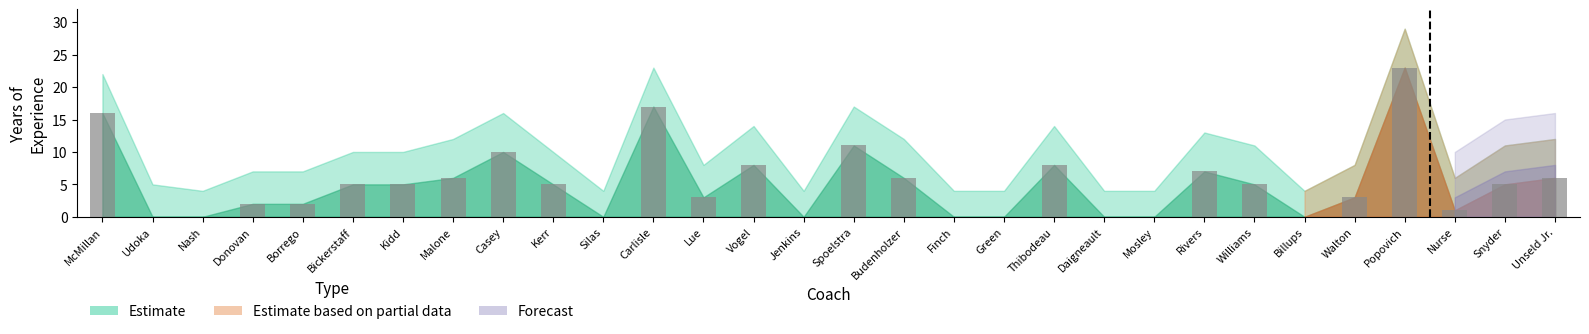

Reading right to left, transcribe all the data shown in this chart.

Unseld Jr.=6	Snyder=5	Nurse=1	Popovich=23	Walton=3	Billups=0	Williams=5	Rivers=7	Mosley=0	Daigneault=0	Thibodeau=8	Green=0	Finch=0	Budenholzer=6	Spoelstra=11	Jenkins=0	Vogel=8	Lue=3	Carlisle=17	Silas=0	Kerr=5	Casey=10	Malone=6	Kidd=5	Bickerstaff=5	Borrego=2	Donovan=2	Nash=0	Udoka=0	McMillan=16